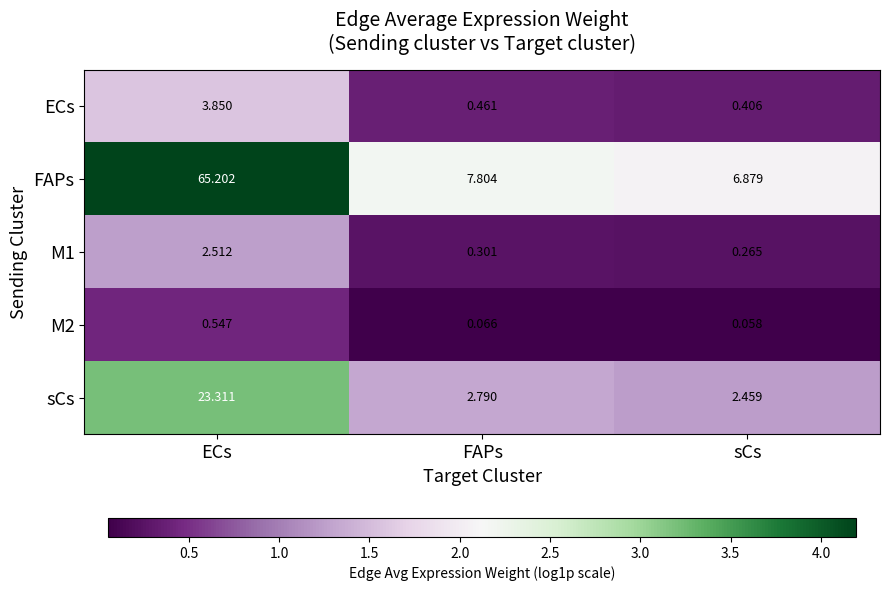

At which label does ECs reach its minimum?

sCs